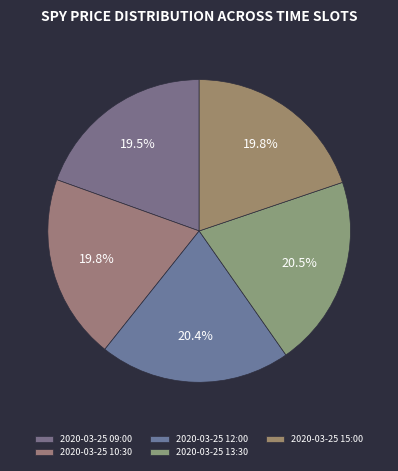

Does 2020-03-25 09:00 account for over 50% of the chart?

No